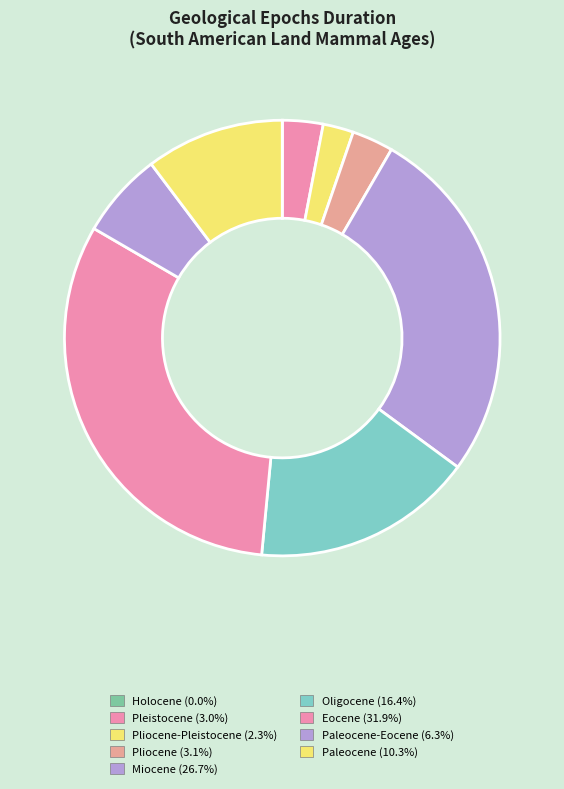

Which category has the smallest portion of the pie?

Holocene